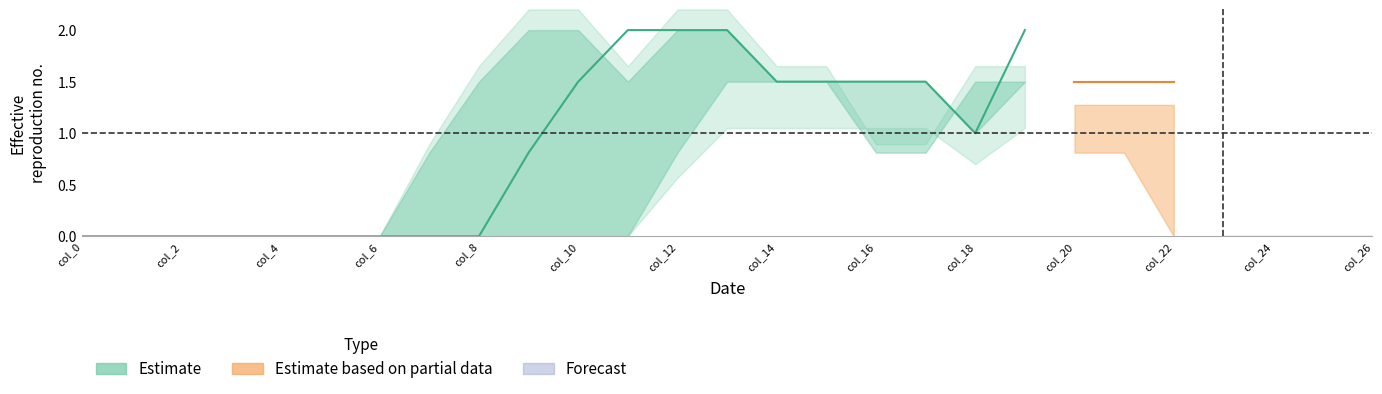

The value of col_11 at 4 is 0.0. True or false?

True